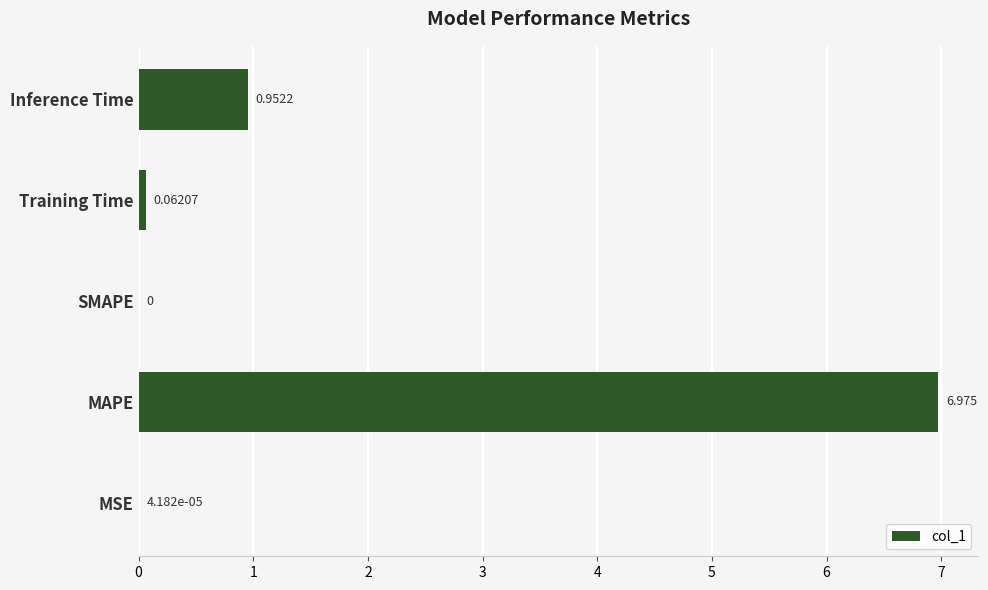

Which has a higher value, Training Time or SMAPE?

Training Time